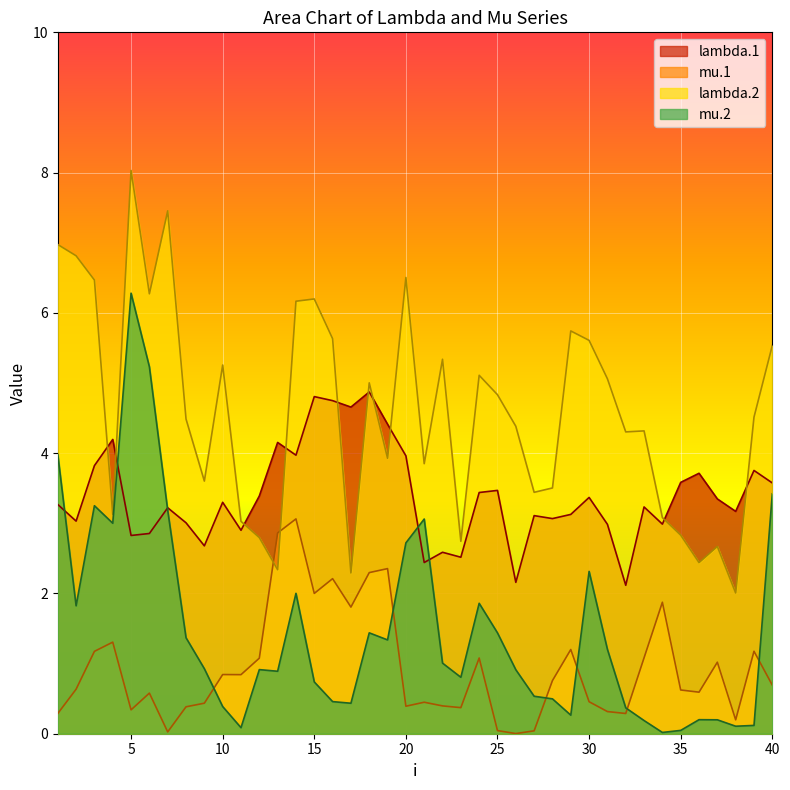

What are all the series names shown in the legend?

lambda.1, mu.1, lambda.2, mu.2